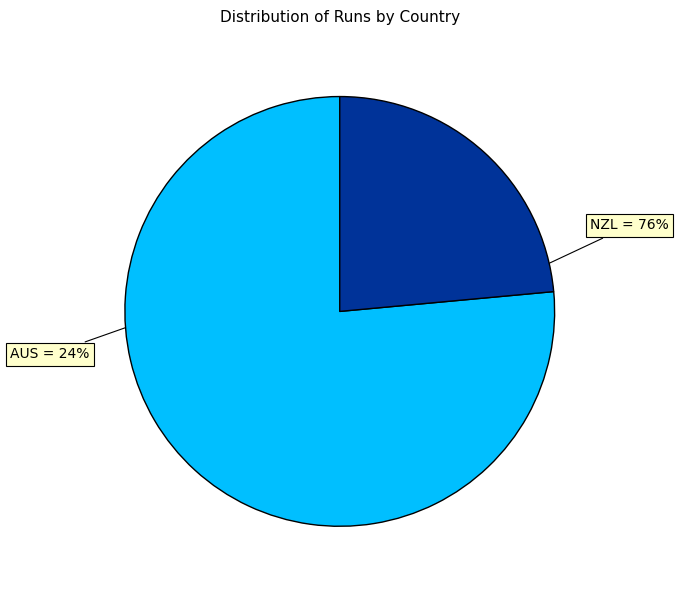

Between NZL and AUS, which is larger?

NZL